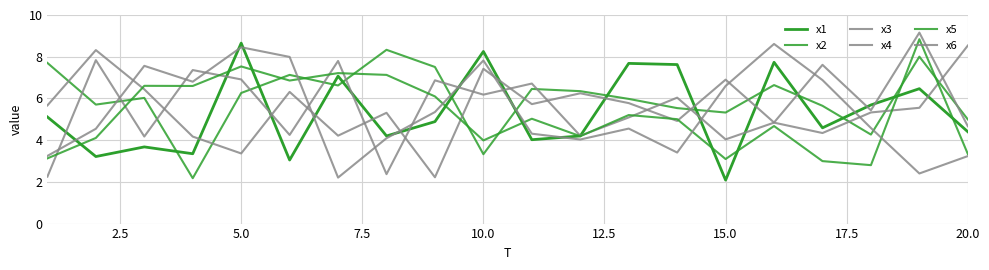

Does the chart have visible grid lines?

Yes